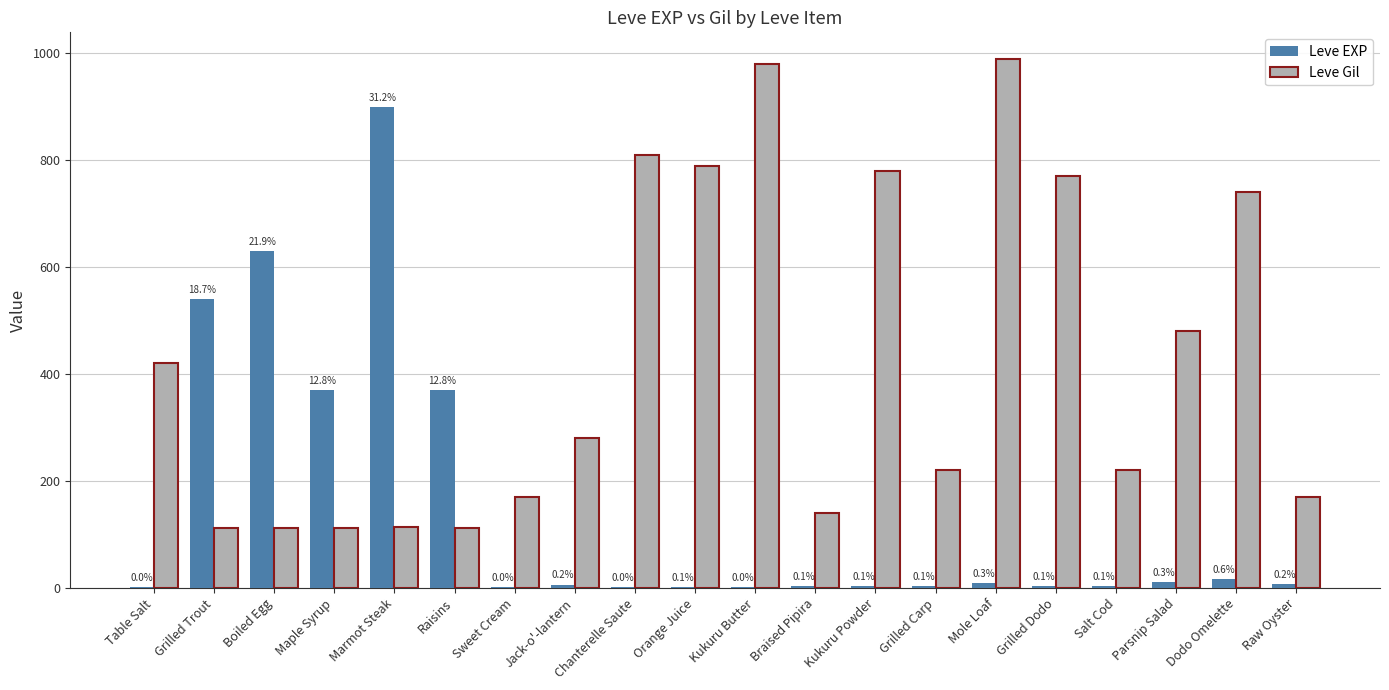

What is the difference between the Leve EXP values at Raw Oyster and Mole Loaf?

2